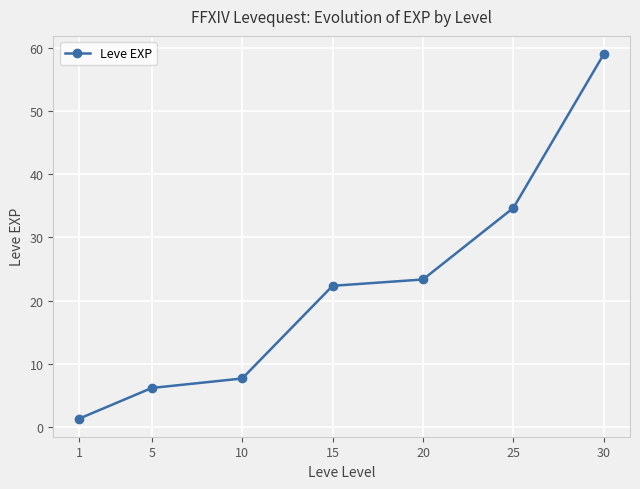

Approximately how many times larger is the value at 10 compared to 25?

0.2